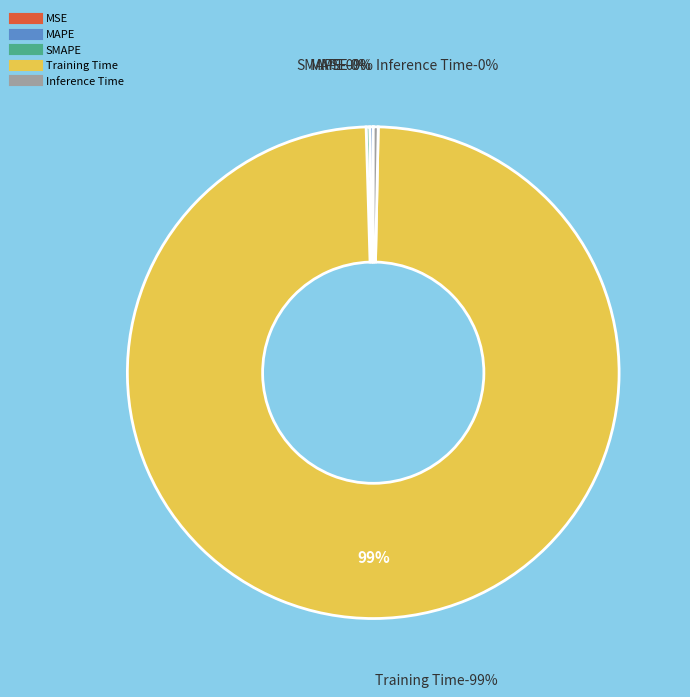

What is the smallest slice in the pie chart?

MSE